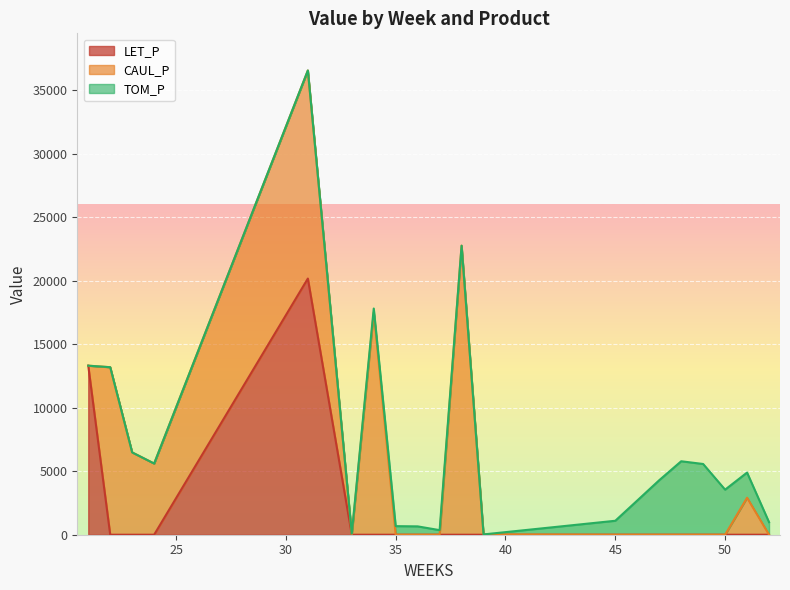

What is the highest value of the LET_P series?

20180.0